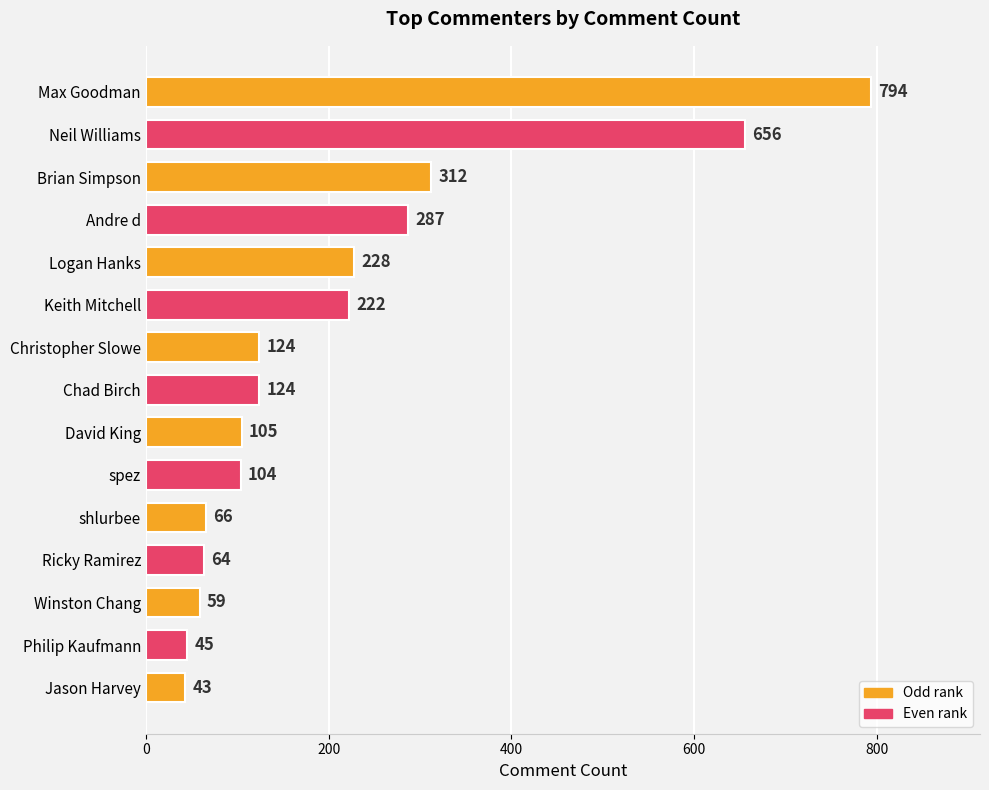

At which category does the chart reach its minimum across all series?

Jason Harvey